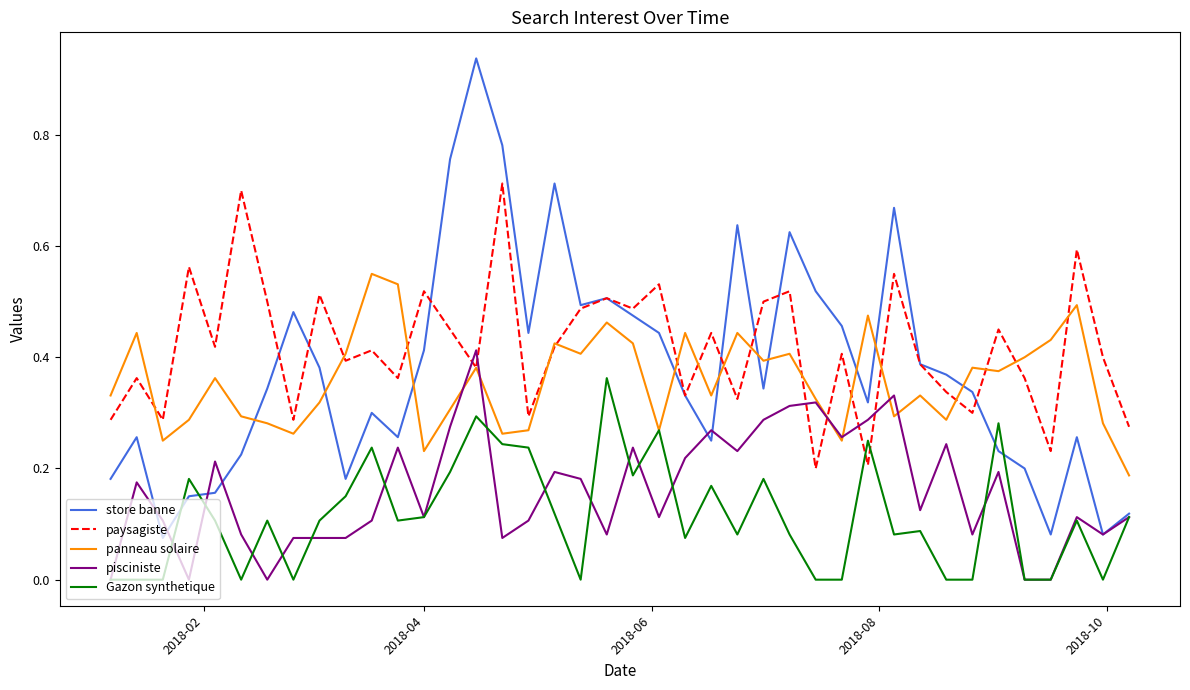

Rank the series by their maximum value, from highest to lowest.

store banne, paysagiste, panneau solaire, pisciniste, Gazon synthetique